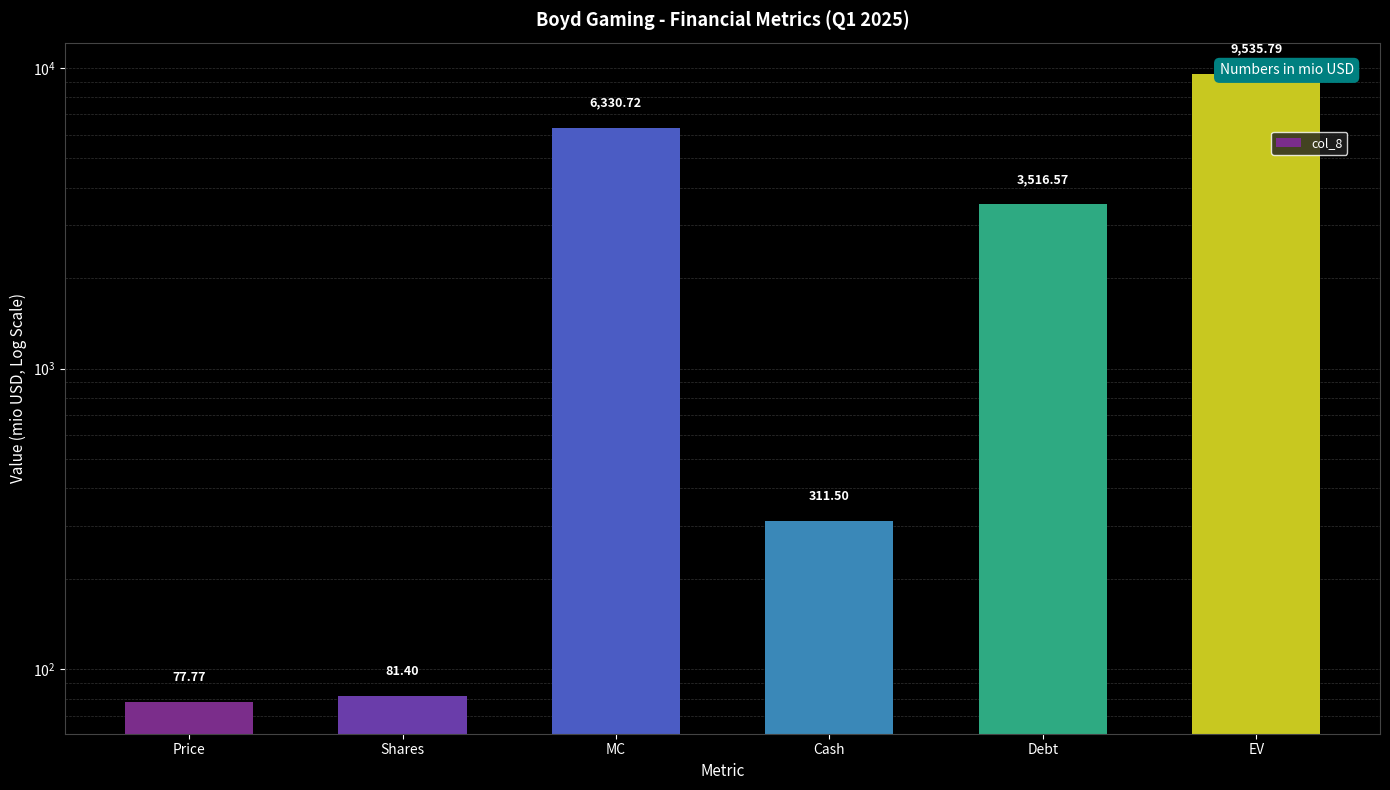

Reading left to right, extract all data points from this chart.

Price=77.8	Shares=81.4	MC=6330.7	Cash=311.5	Debt=3516.6	EV=9535.8